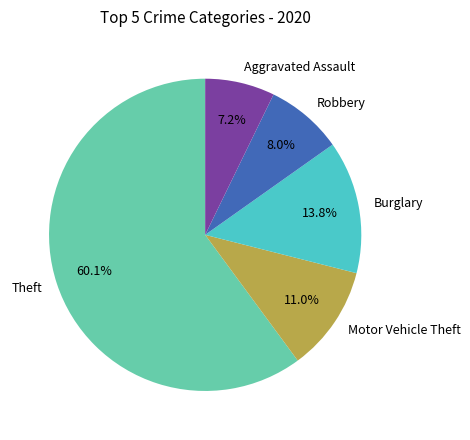

To the nearest percent, what is the difference between the Motor Vehicle Theft and Robbery slice percentages?

3%